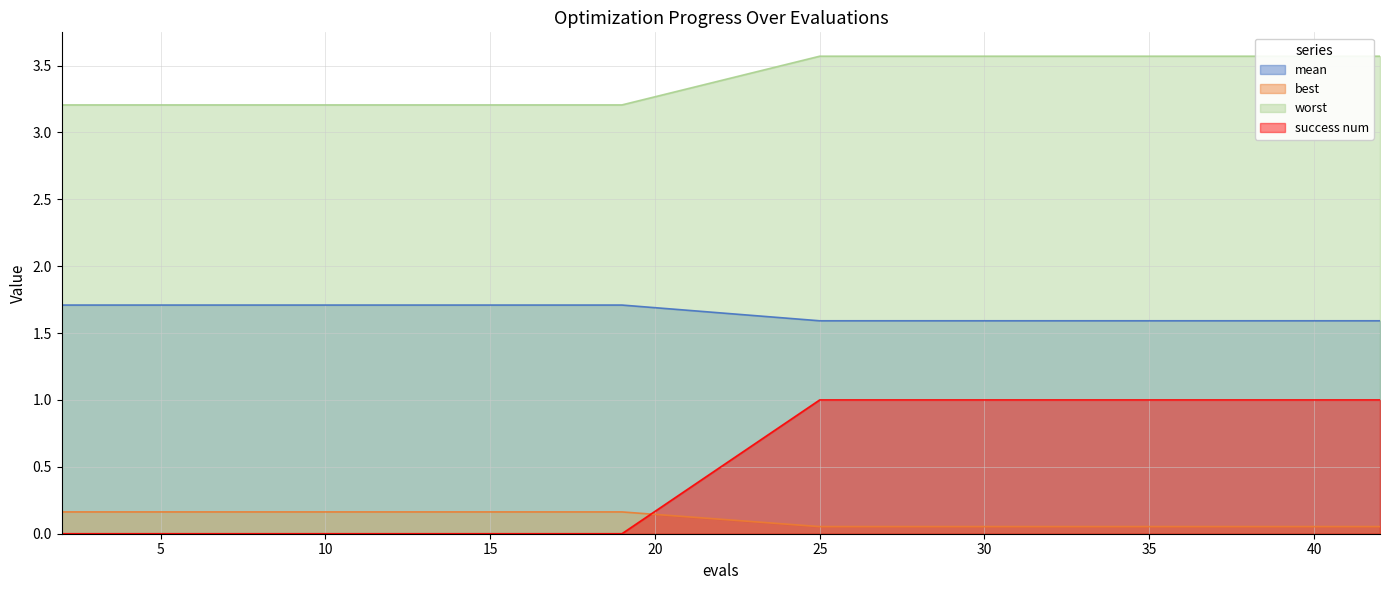

True or false: best and mean intersect in this chart.

False